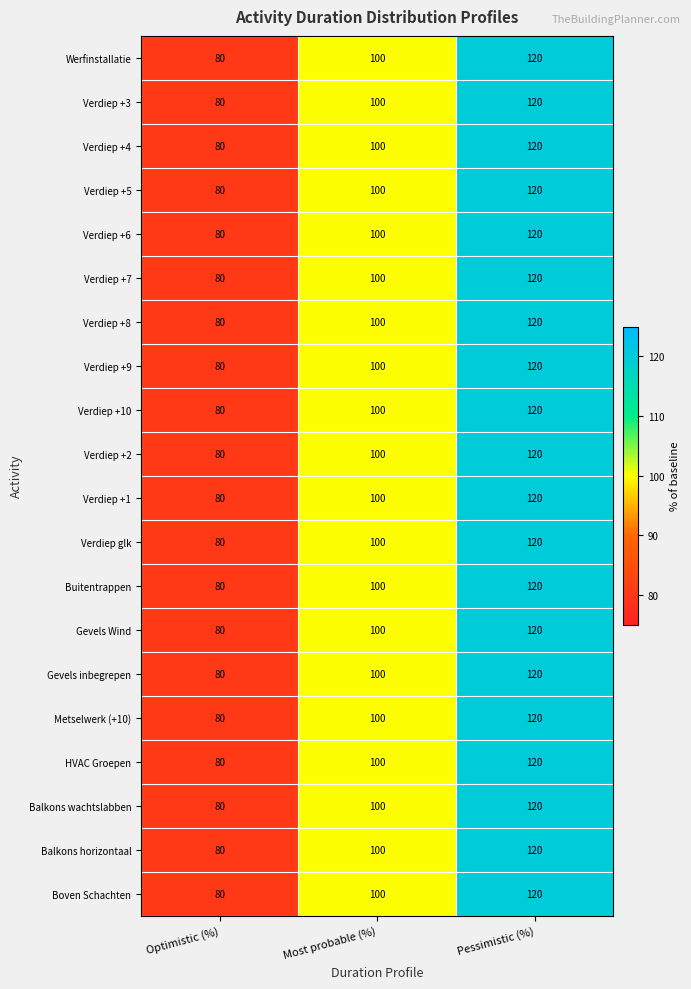

At which category is the sum across all series the highest?

Pessimistic (%)